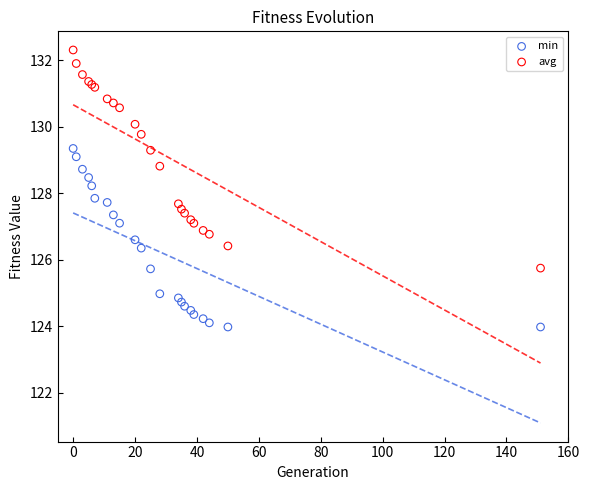

What is the X range (max minus min) for the scatter plot?

151.0